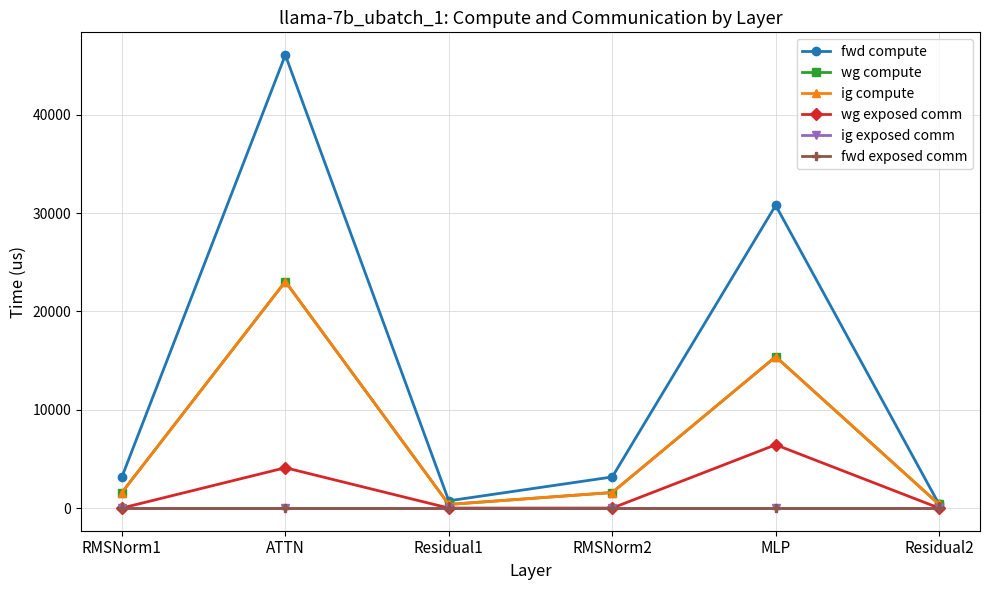

Does the chart have visible grid lines?

Yes